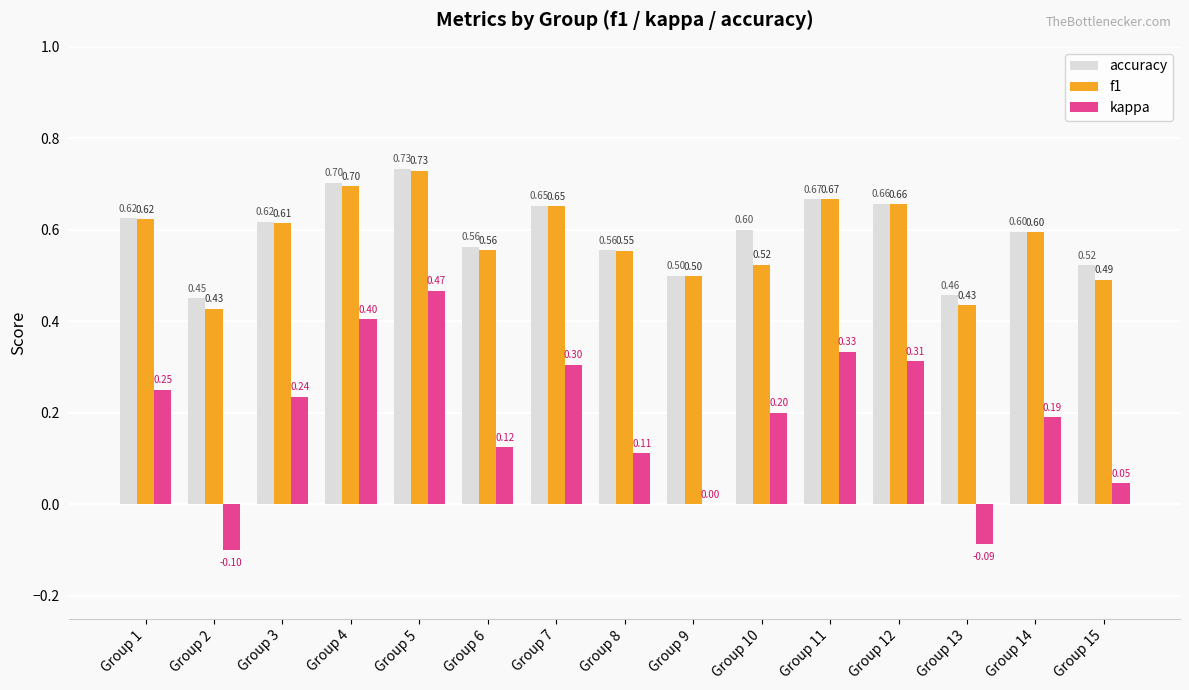

How many categories are shown in the chart?

15